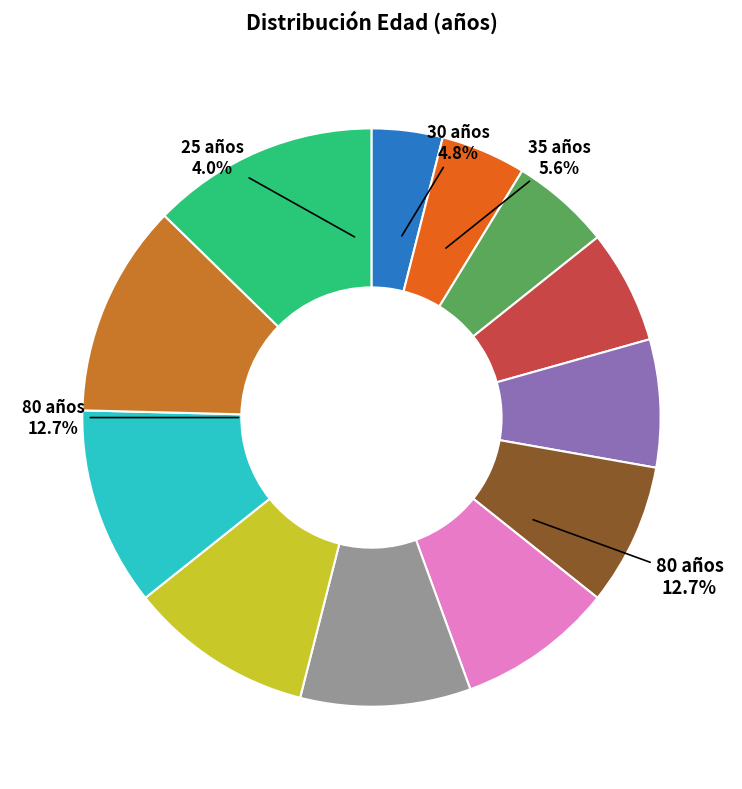

Is it true that 80 is 13% of the pie?

True